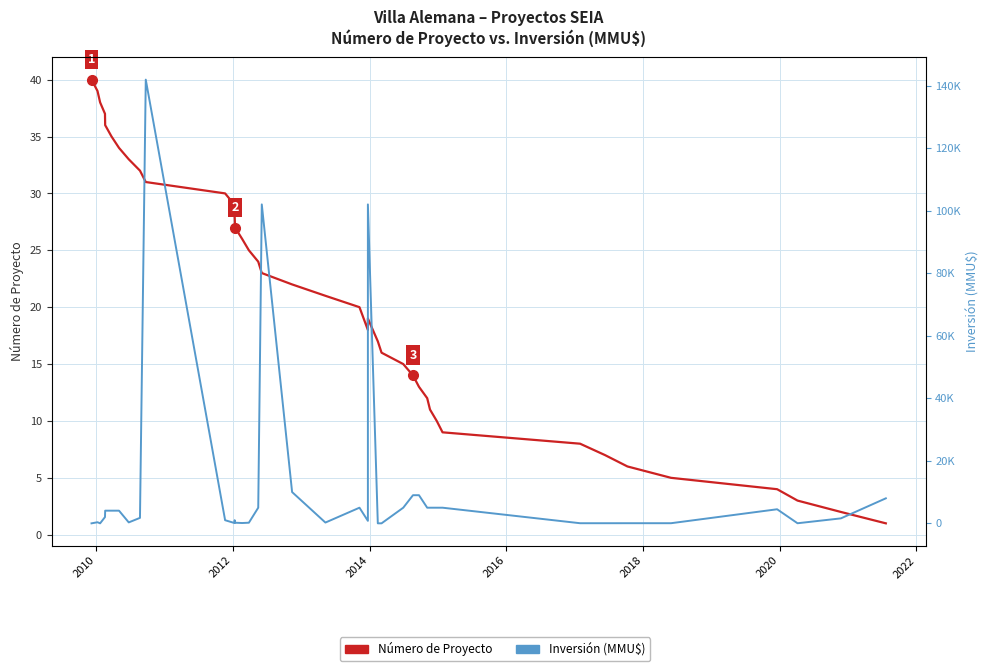

Rank the series by their average value, from highest to lowest.

Inversión (MMU$), Número de Proyecto (acum.)